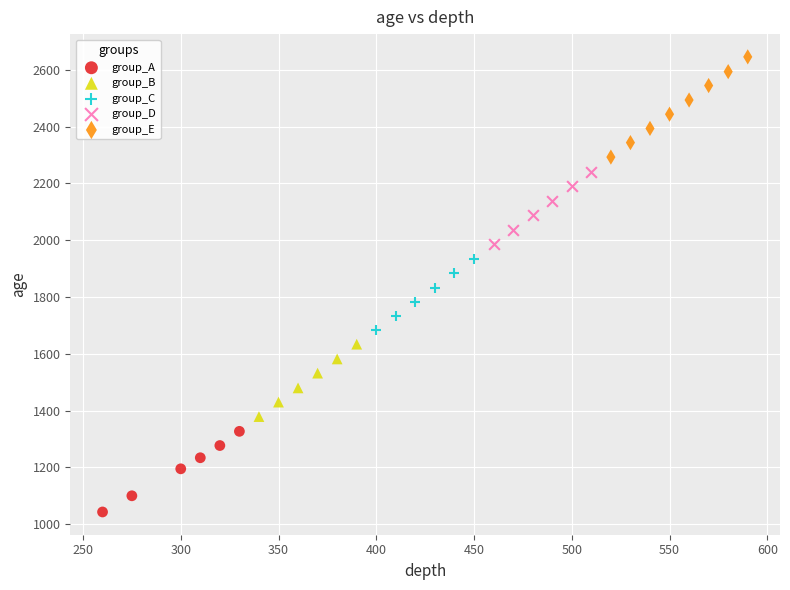

Which series has the largest Y range (max minus min)?

group_E